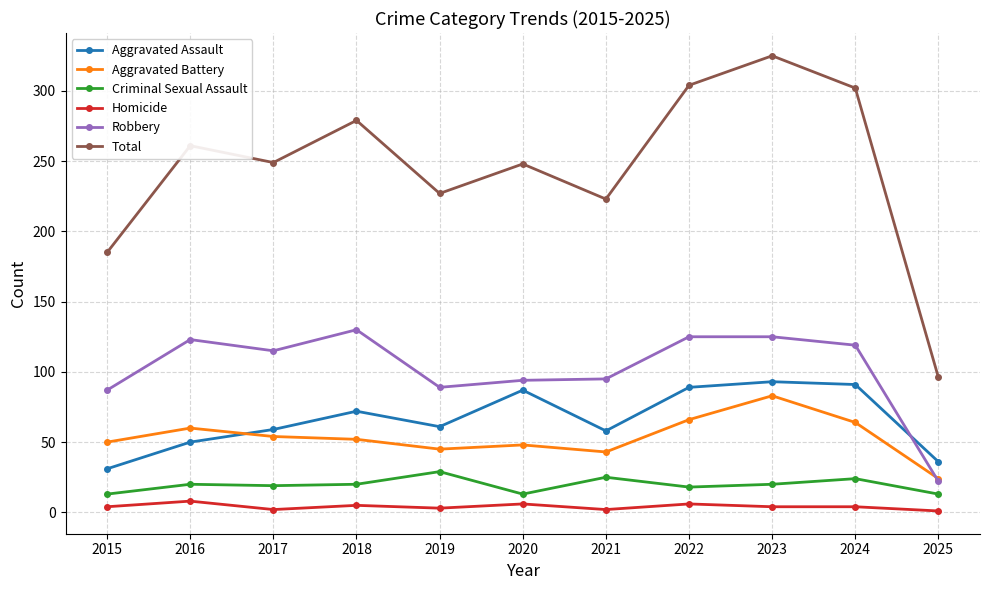

What is the sum of all Criminal Sexual Assault values?

214